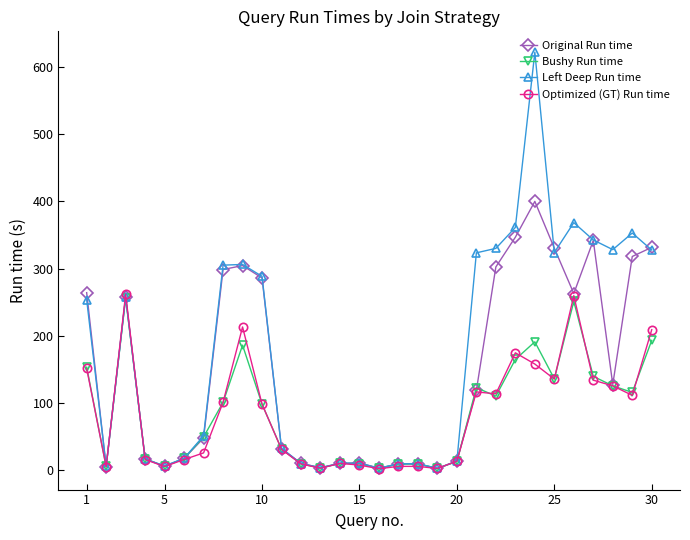

How many interior local peaks does the Bushy Run time series have?

7